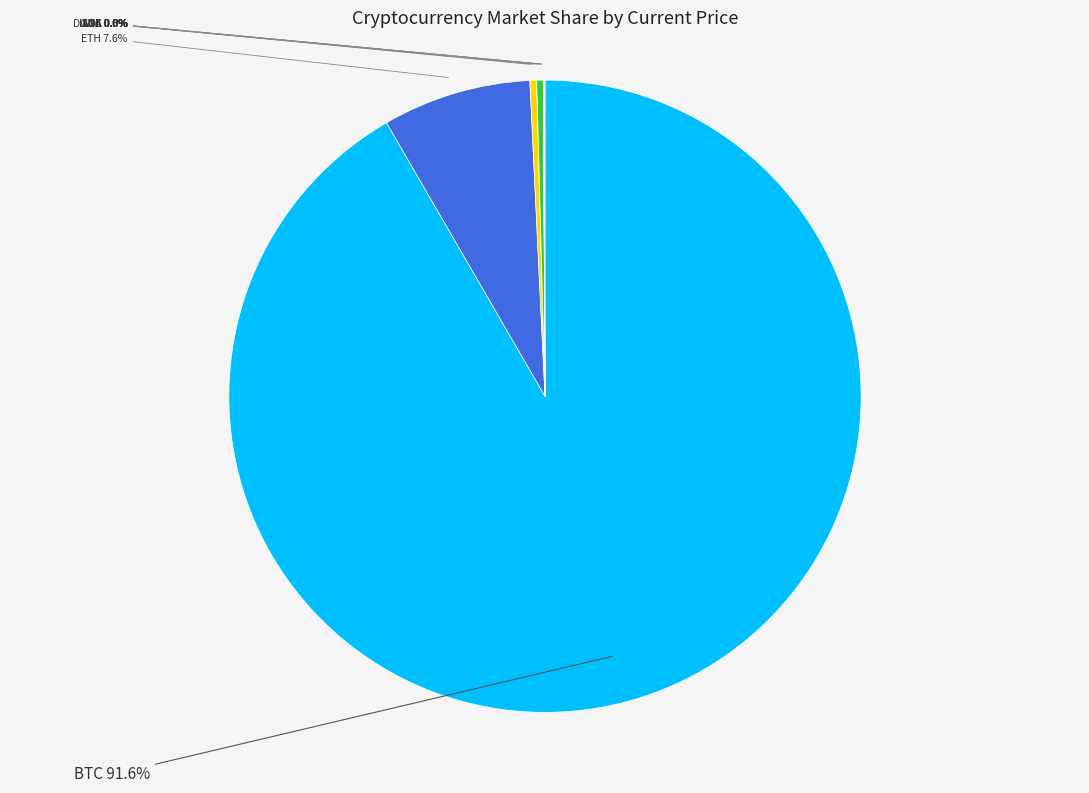

Count the number of slices in the pie.

8